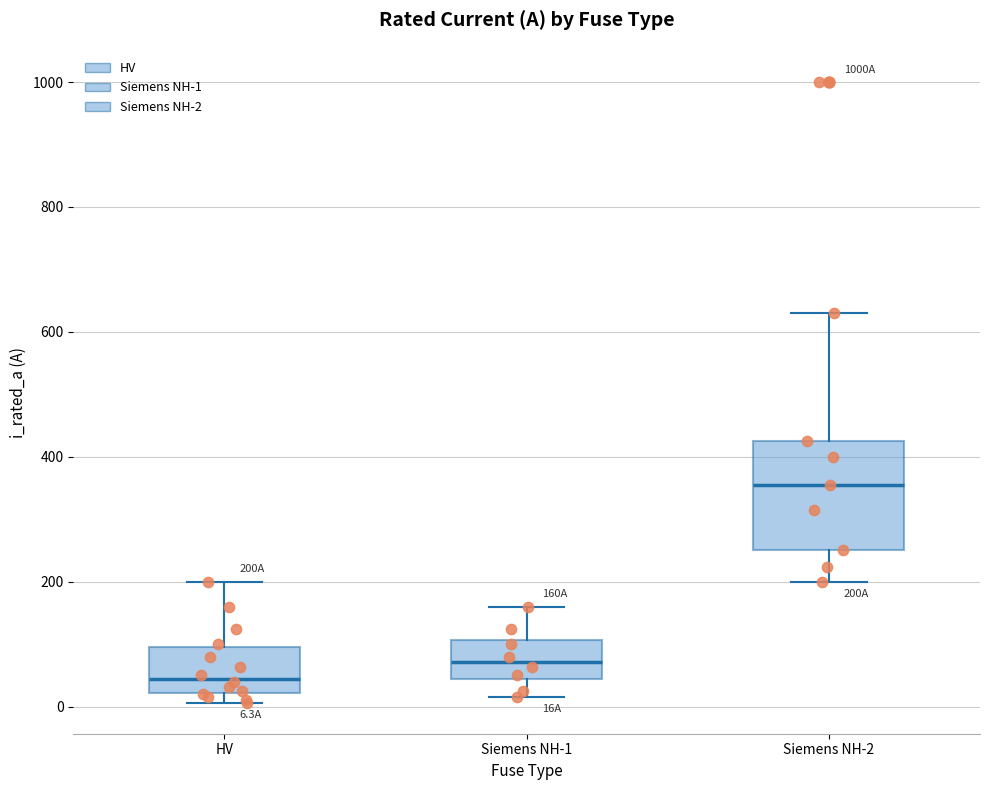

Which box is the tallest, from its lower edge to its upper edge?

Siemens NH-2